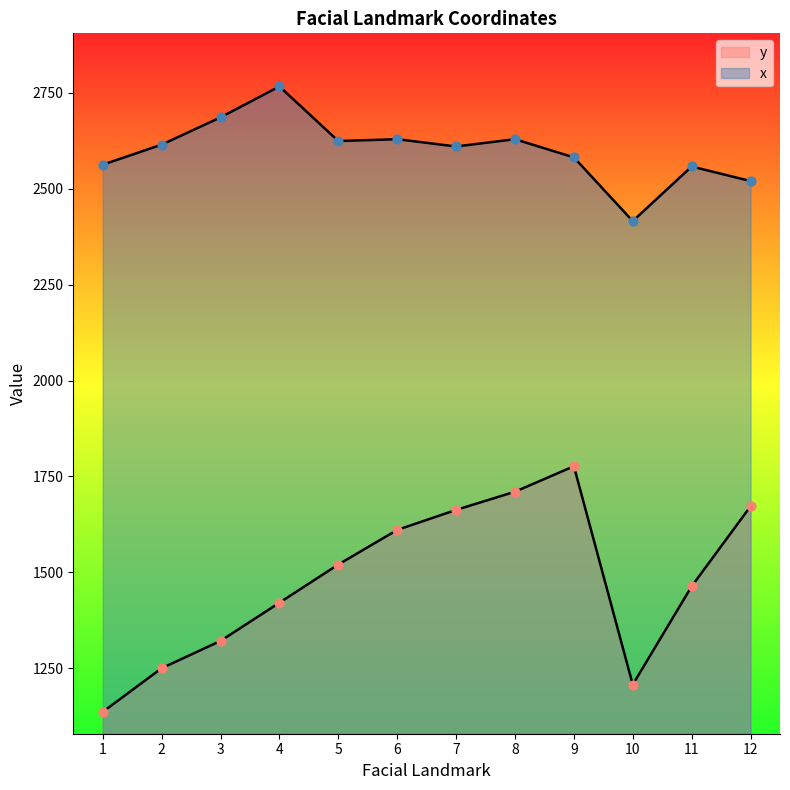

At which category is the sum across all series the highest?

9